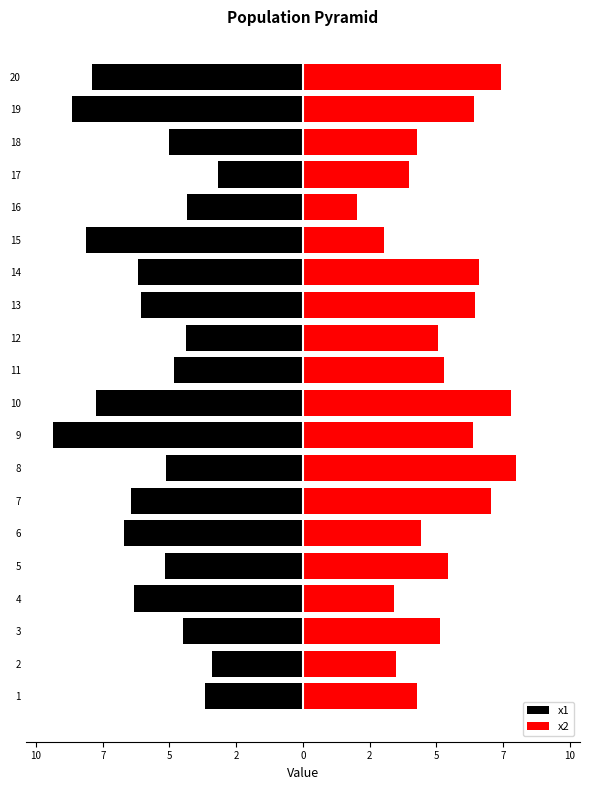

What is the label of the 20th bar from the right?

10